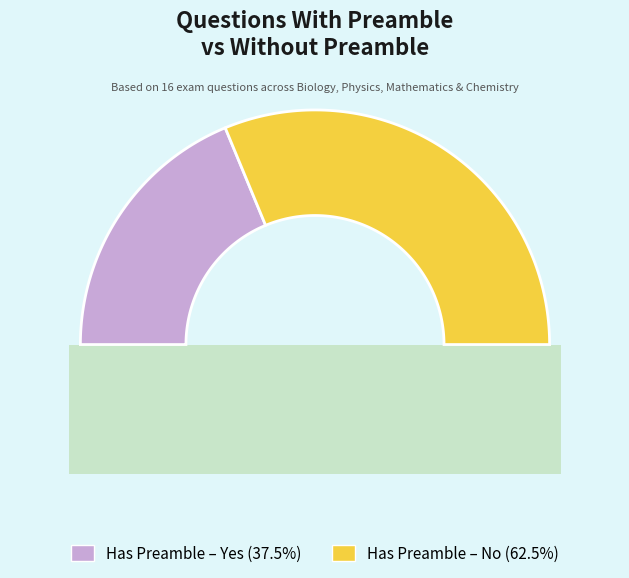

What percentage is the Yes slice, to the nearest percent?

38%